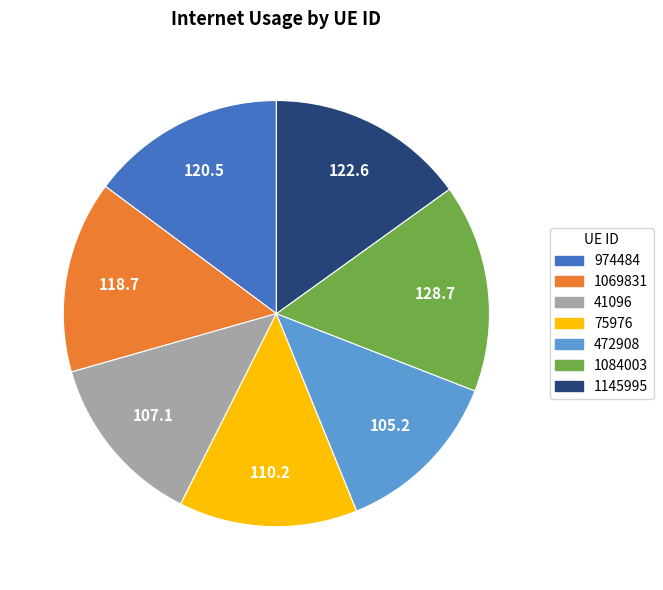

Does 75976 represent more than half of the total?

No